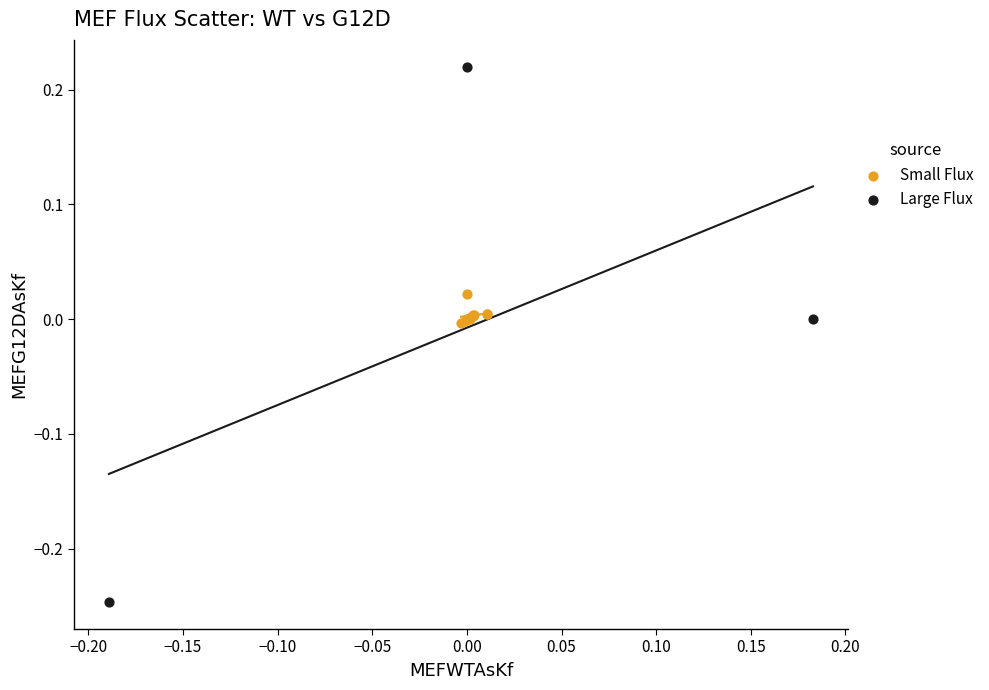

Which series reaches the minimum Y coordinate?

Large Flux